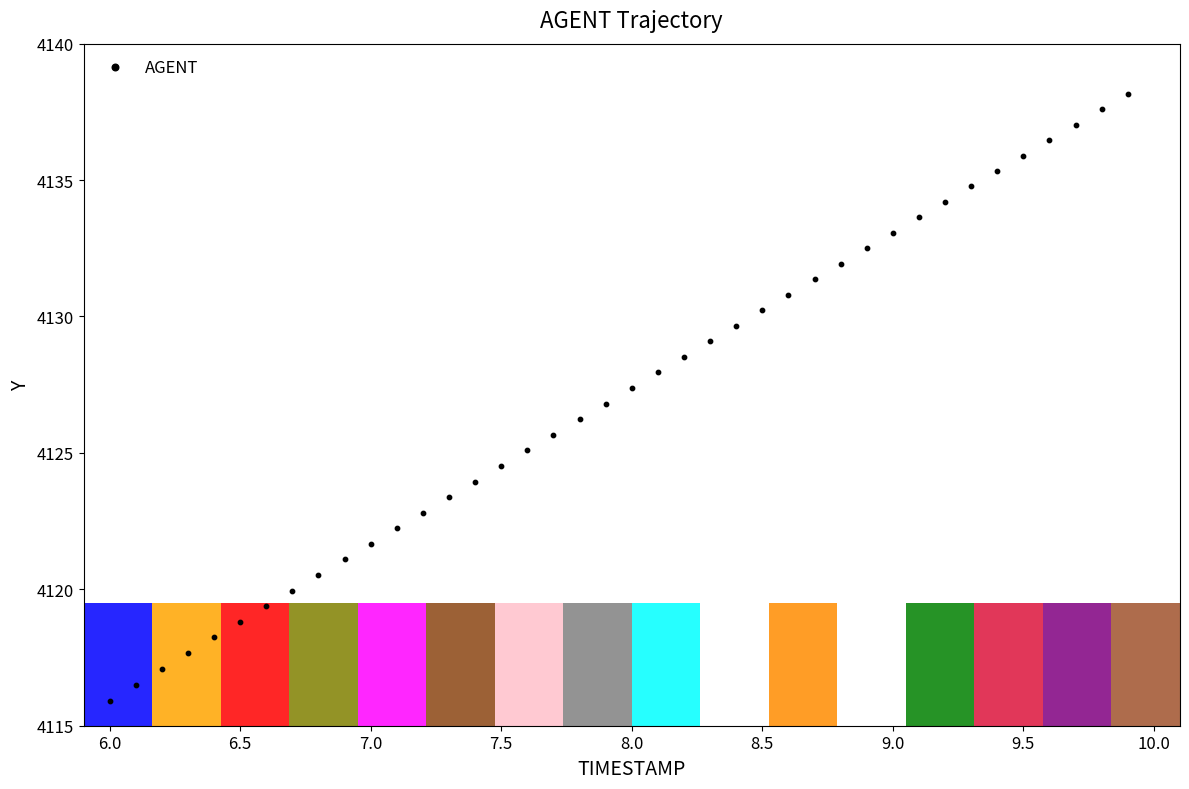

What is the range of X values (max minus min)?

3.9